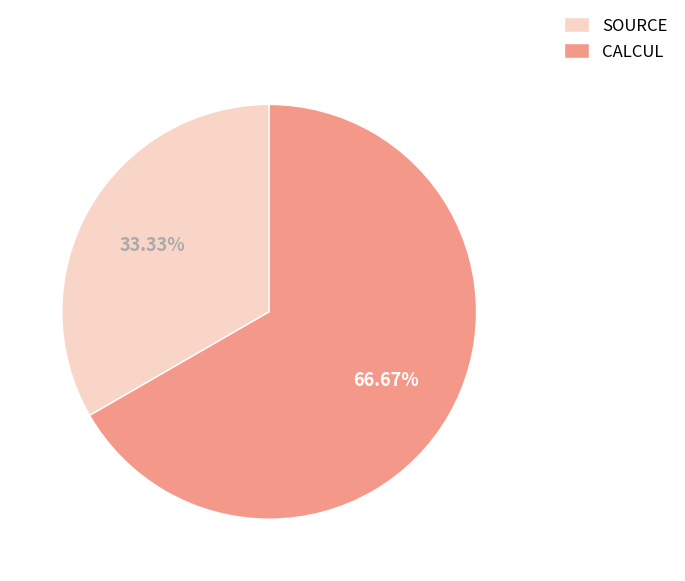

To the nearest percent, what percentage of the pie is SOURCE?

33%